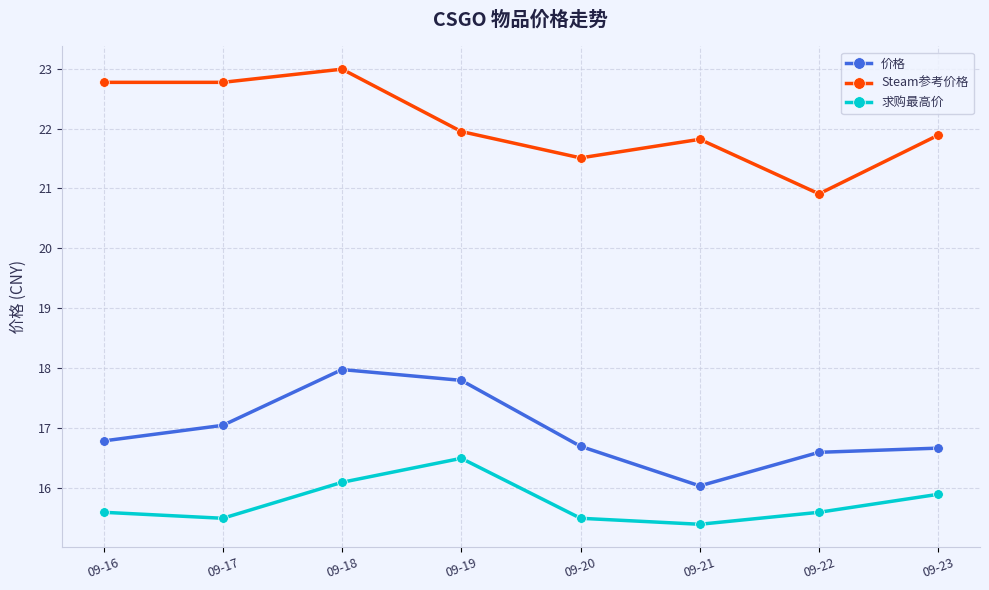

What is the spread (max minus min) of values at 09-18?

6.9